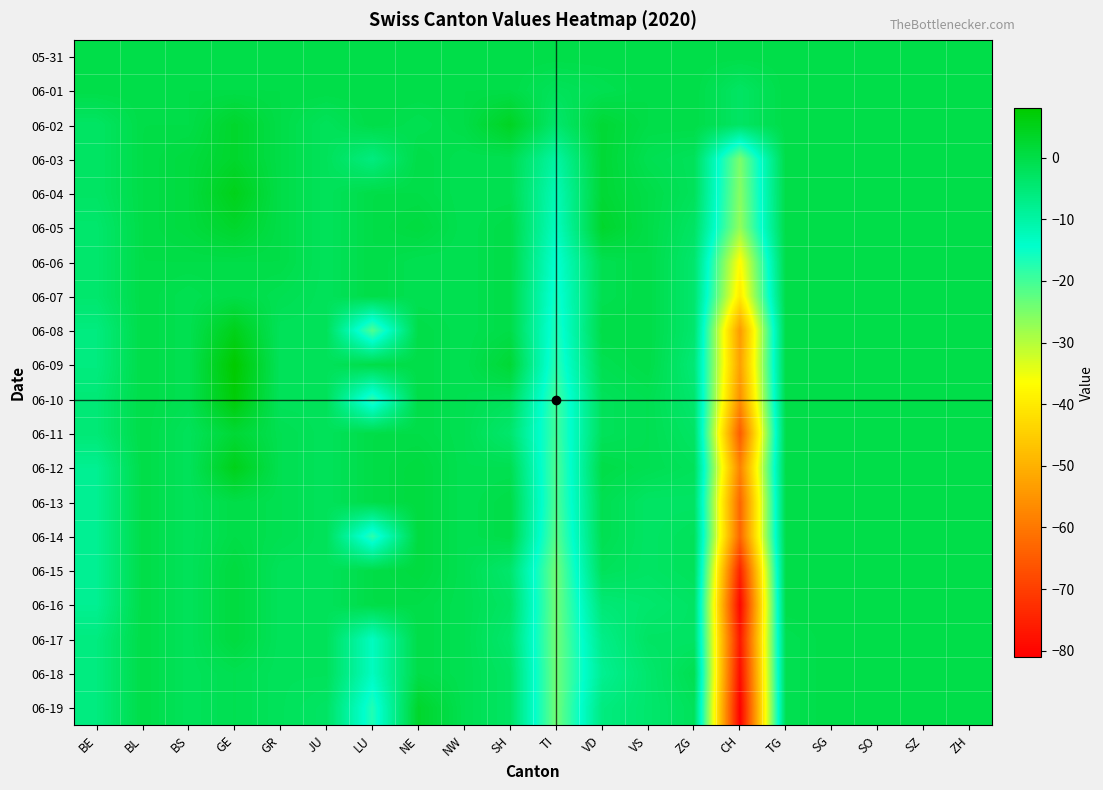

Between BS and LU, which is larger?

BS